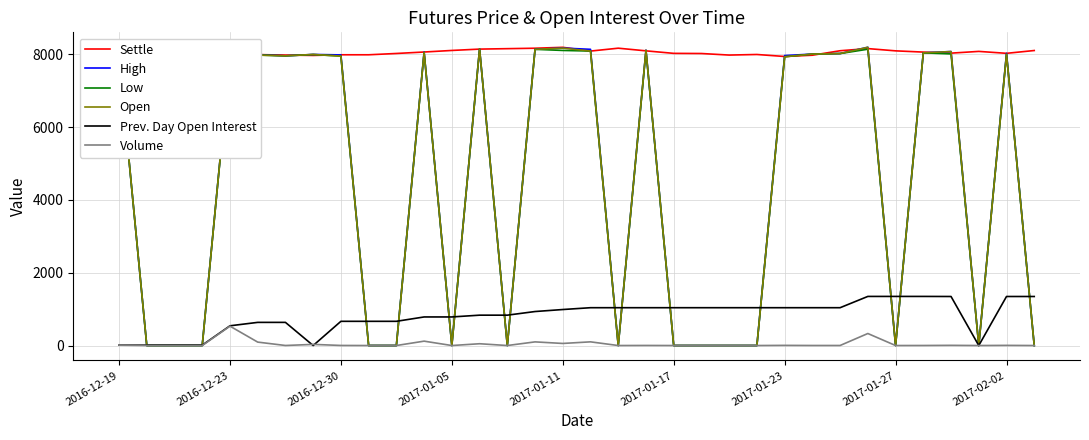

In Volume, how many points are higher than both neighbors (excluding endpoints)?

11